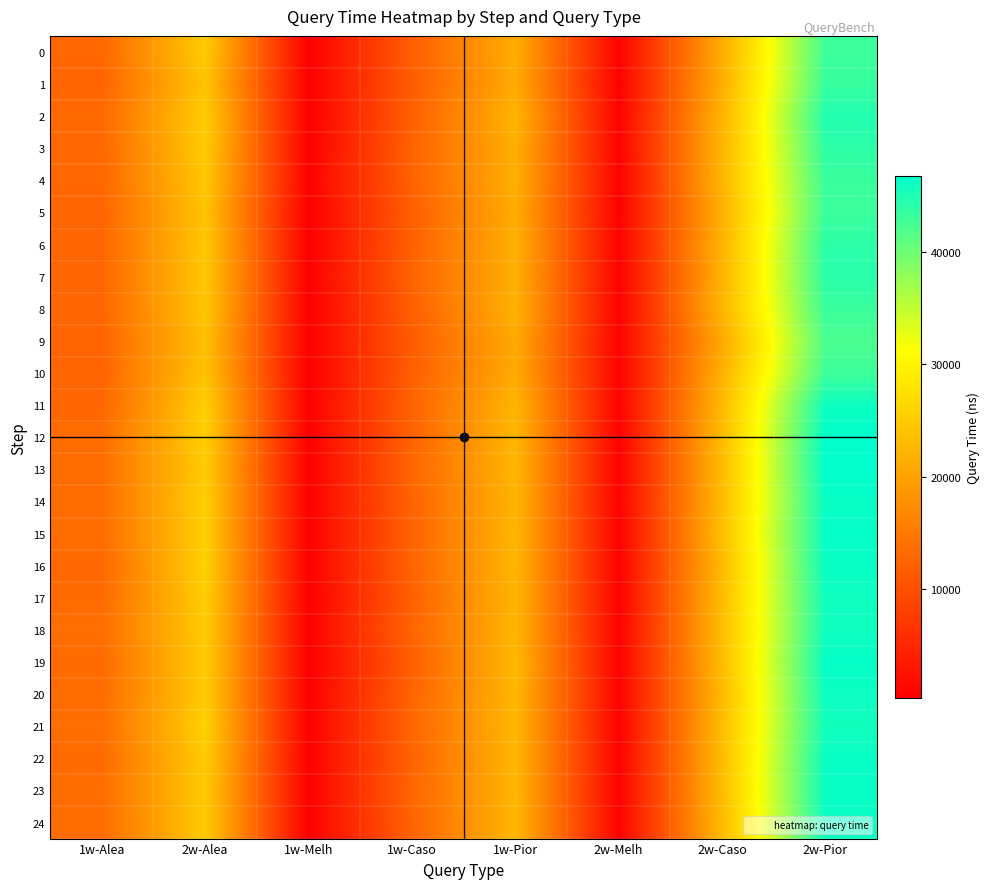

What is the minimum value shown in the chart?

299